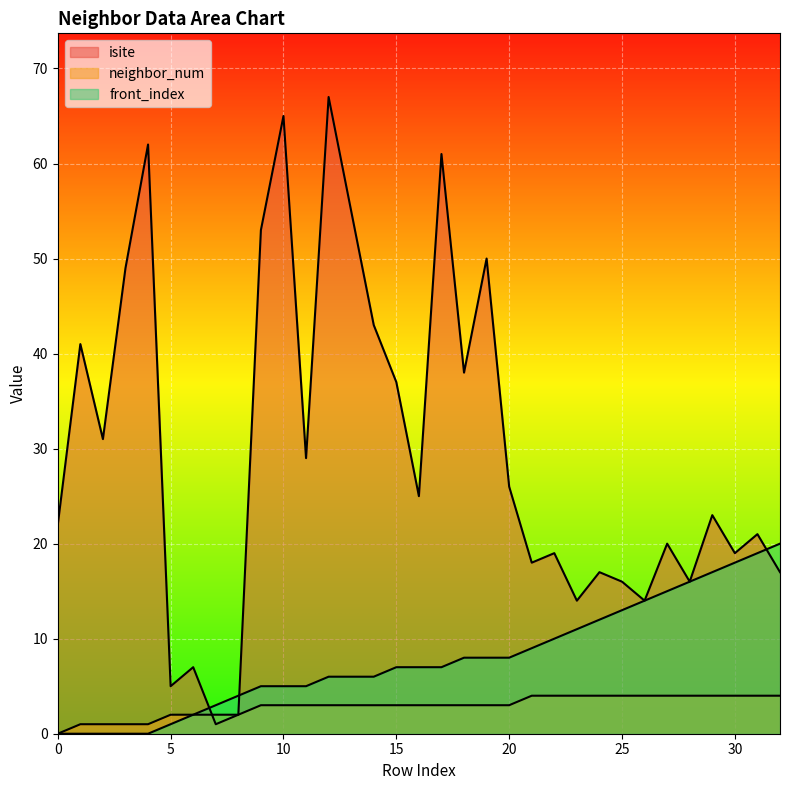

What is the spread (max minus min) of values at 13?

52